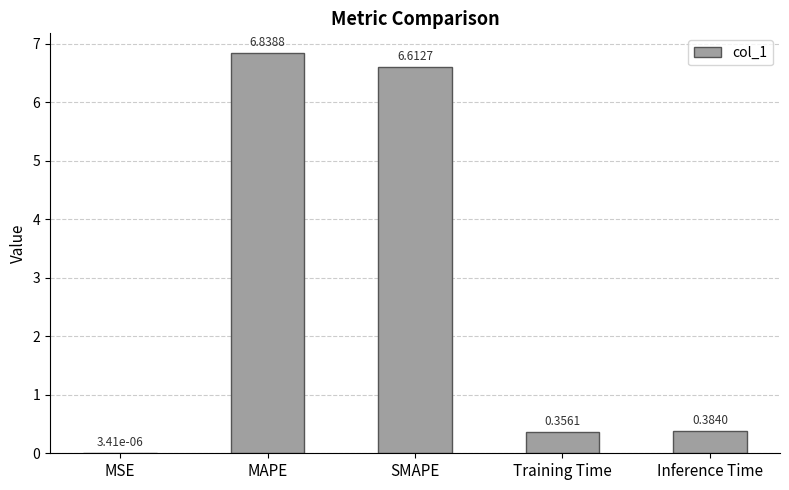

At which category does the chart reach its peak across all series?

MAPE